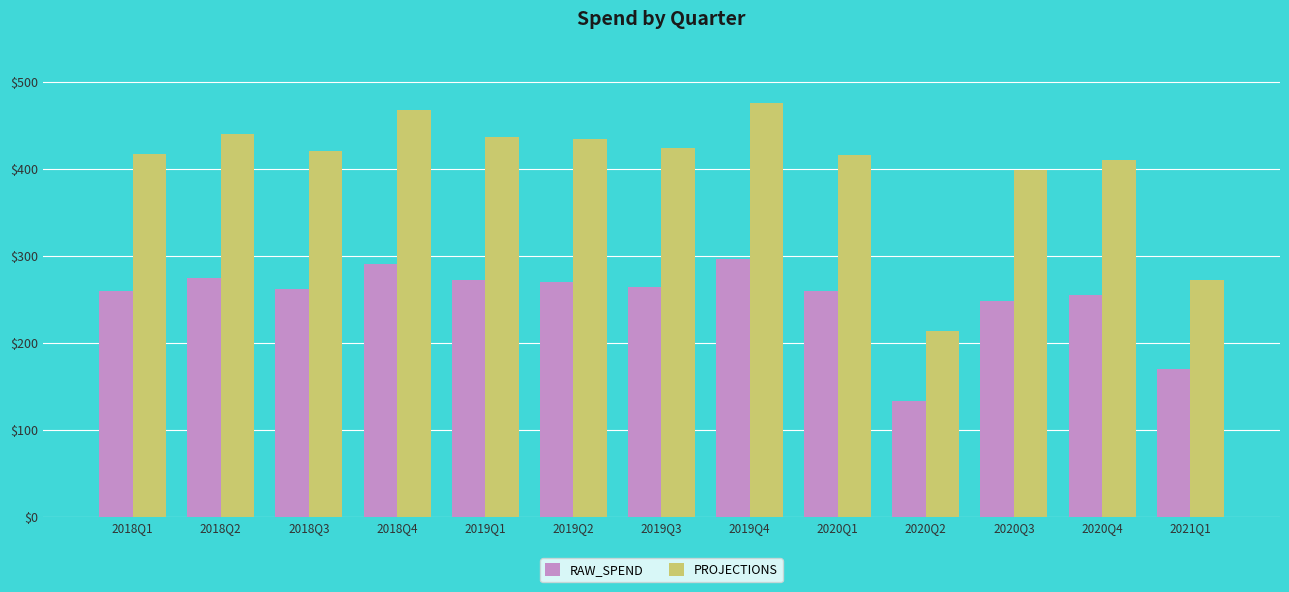

What is the label of the 1st bar from the right?

2021Q1